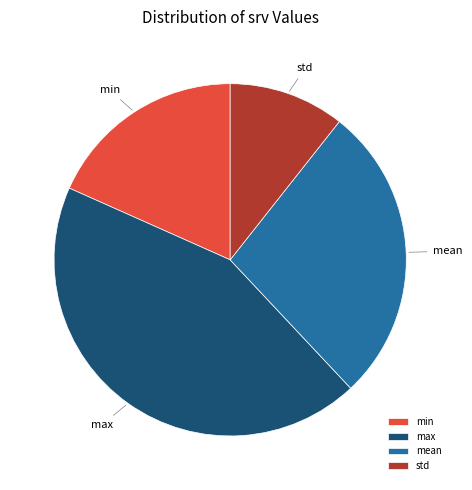

How many slices are in this pie chart?

4